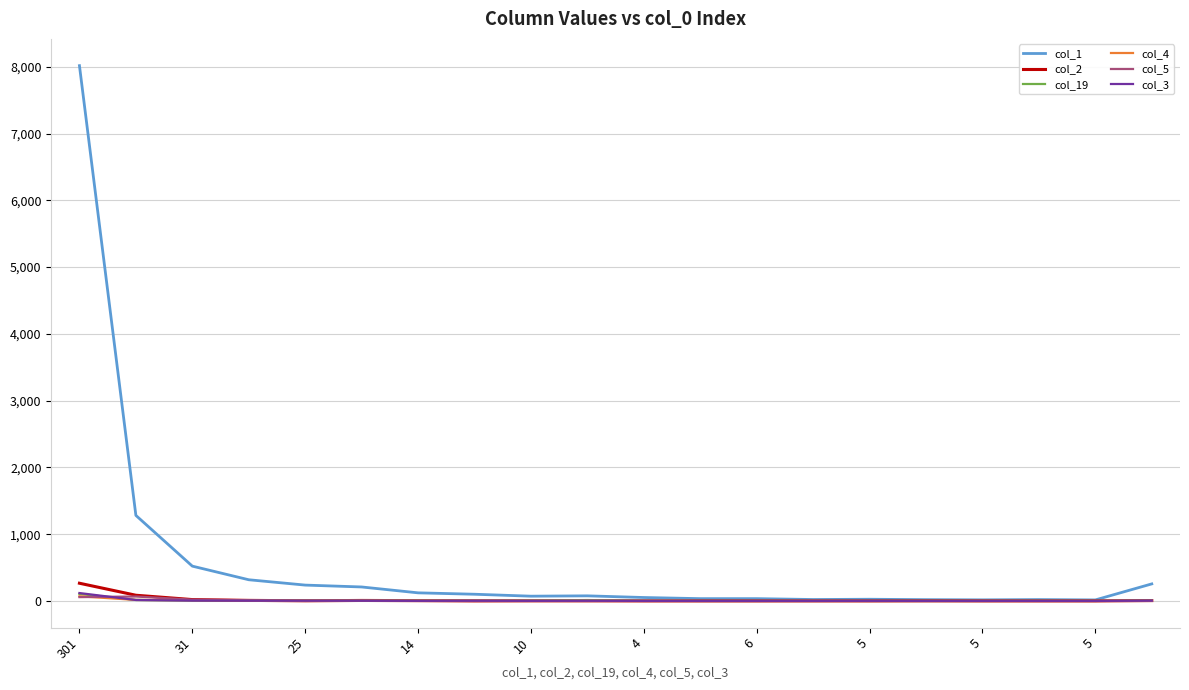

What is the greatest value displayed?

8018